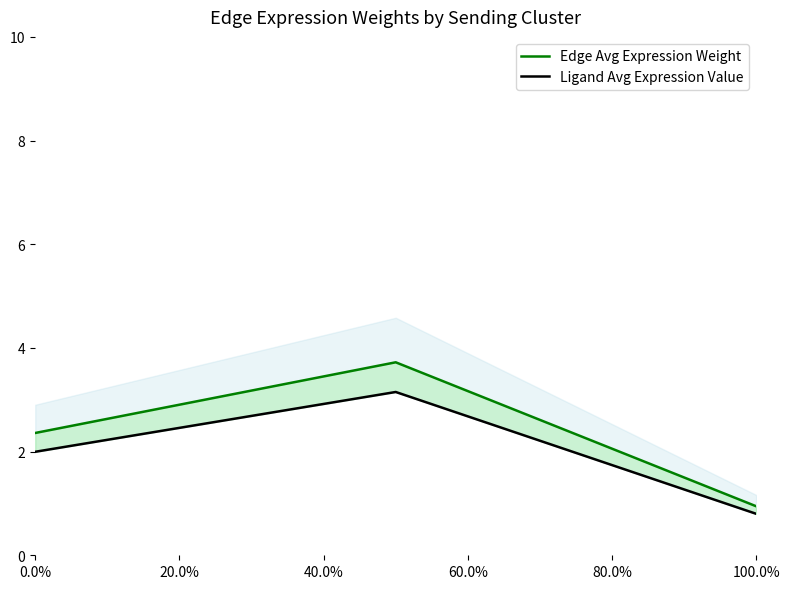

How many values in the Edge Avg Expression Weight series are below 2?

1